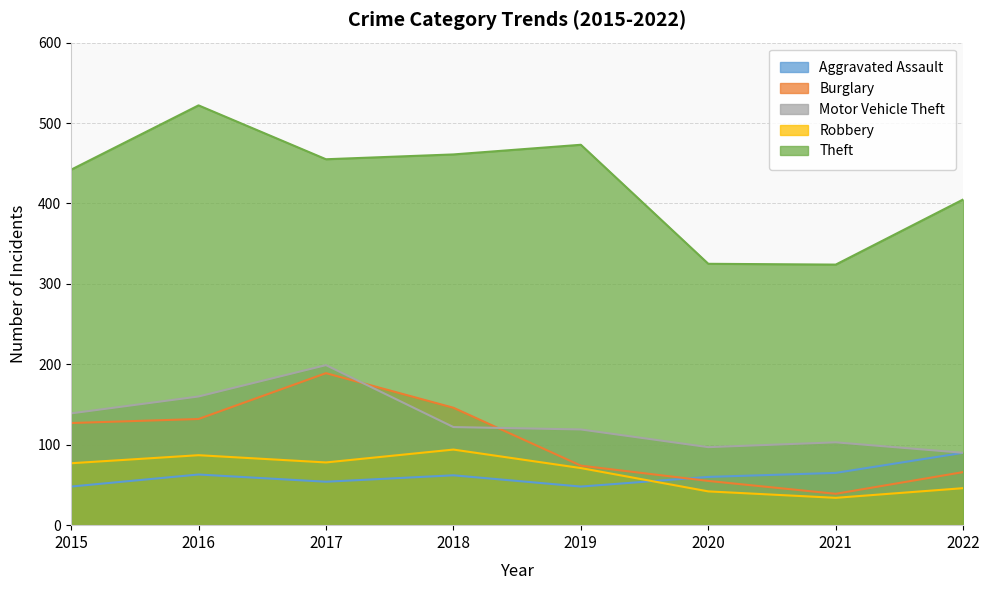

Between 2016 and 2018, which series saw the biggest shift?

Theft